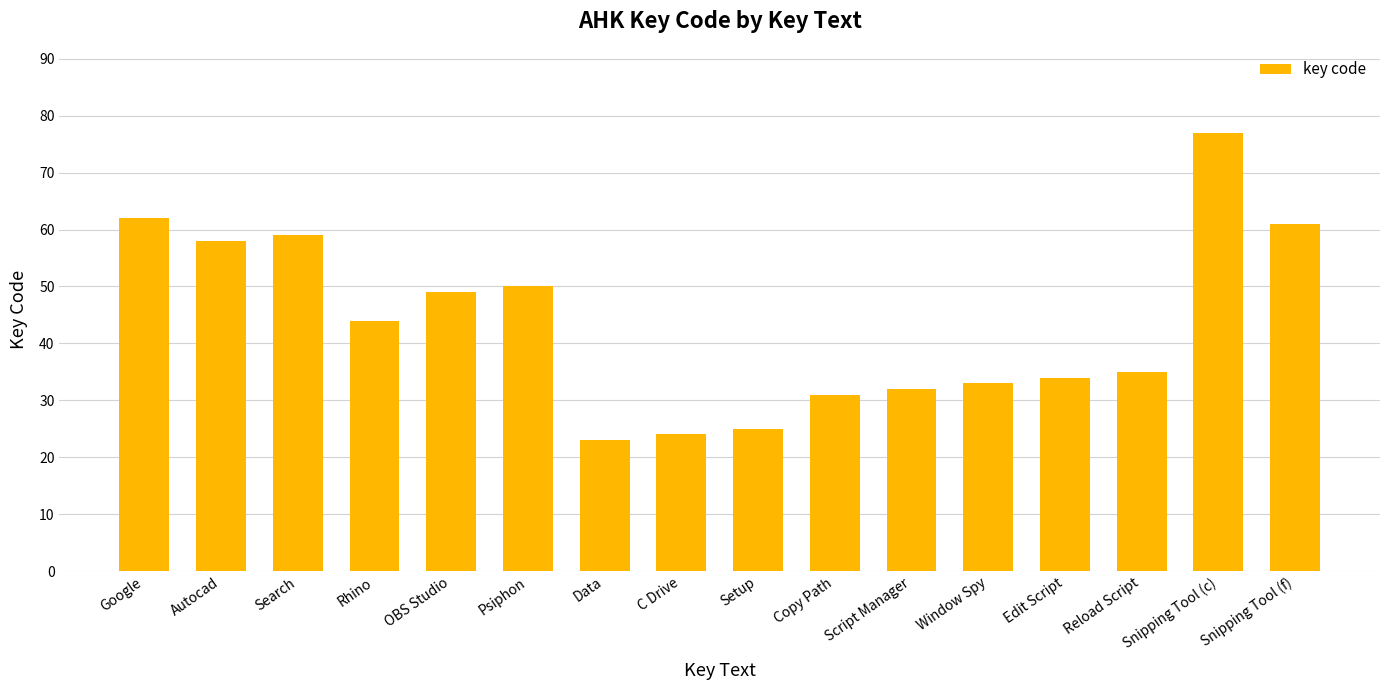

What is the label of the 7th bar from the right?

Copy Path